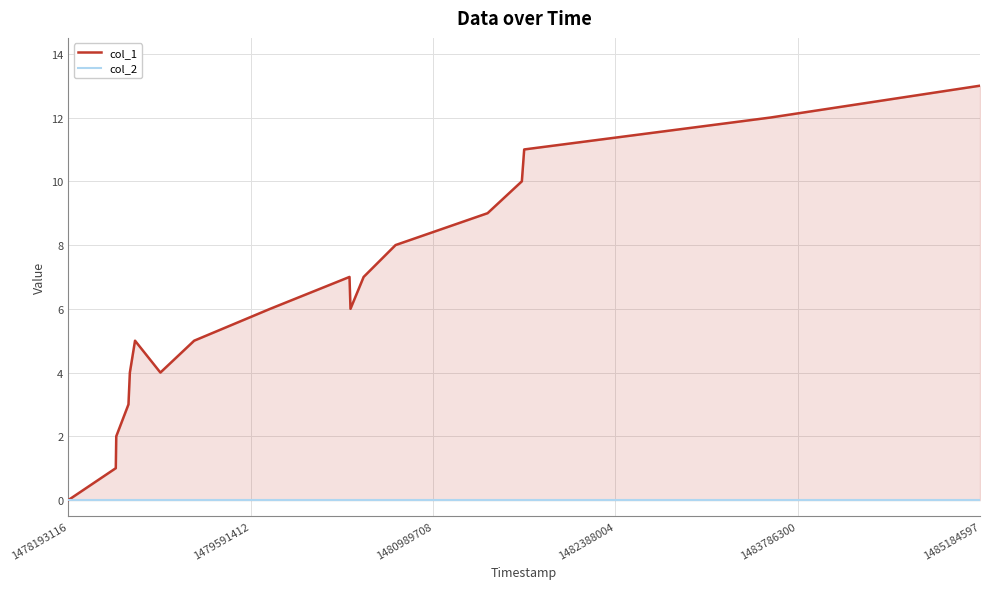

At which category does the chart reach its peak across all series?

1485184597